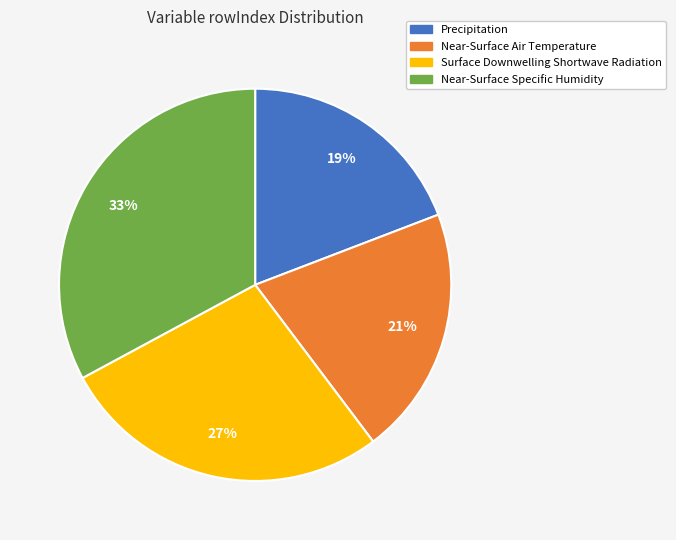

Is it true that Surface Downwelling Shortwave Radiation is 27% of the pie?

True